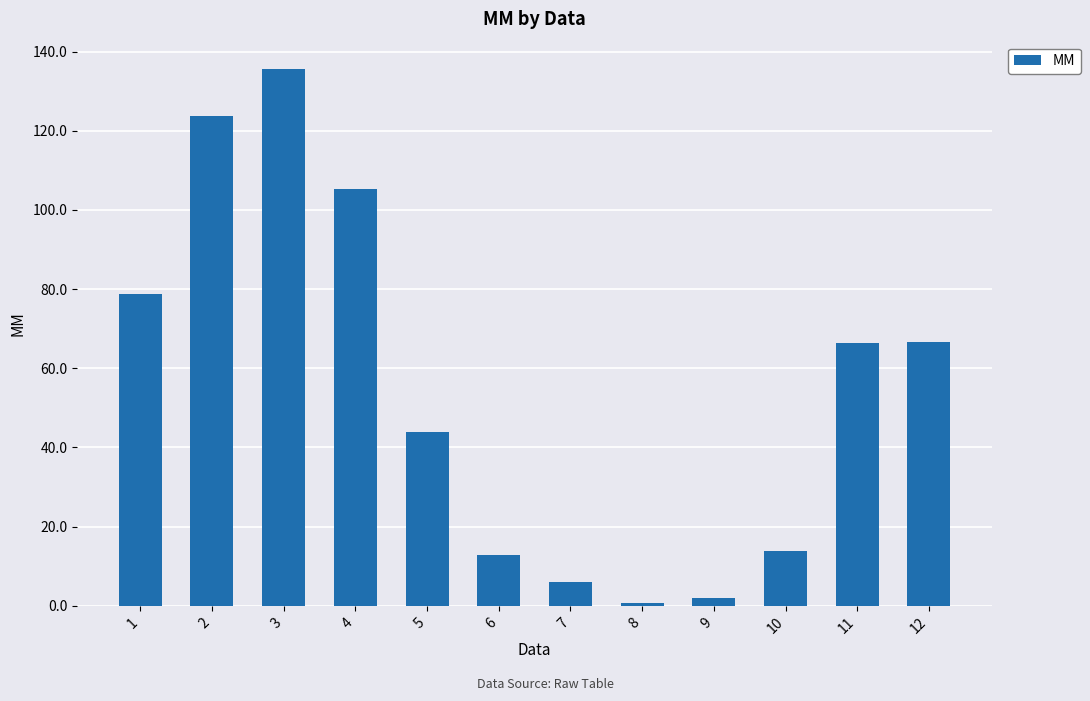

Between 12 and 8, which is larger?

12